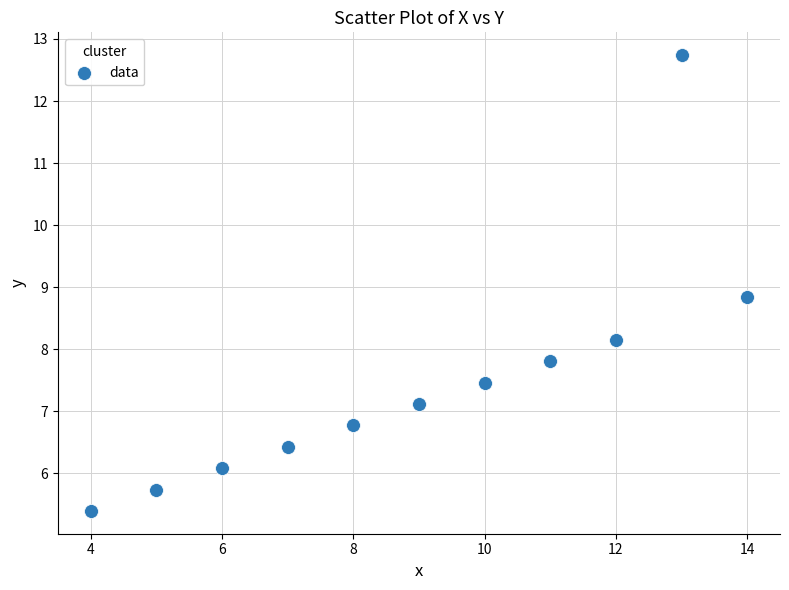

What is the average Y value?

7.5